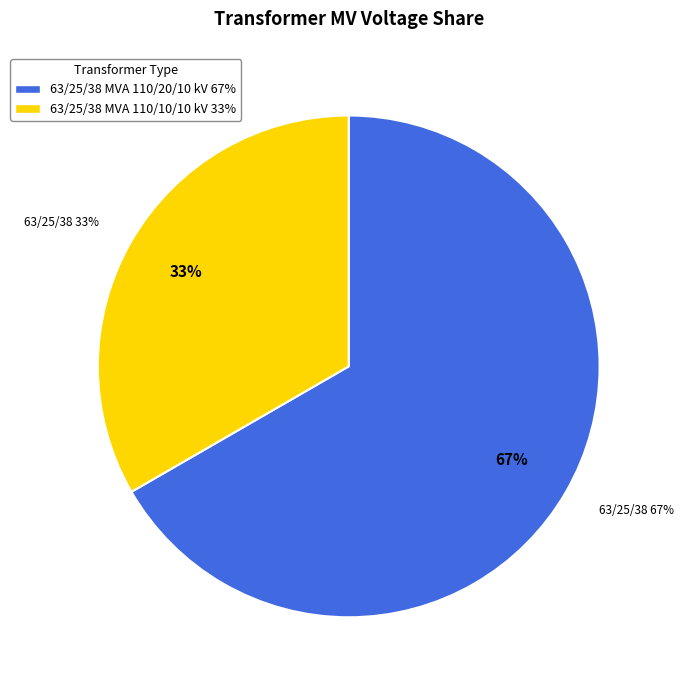

To the nearest percent, what portion does 63/25/38 MVA 110/20/10 kV represent?

67%